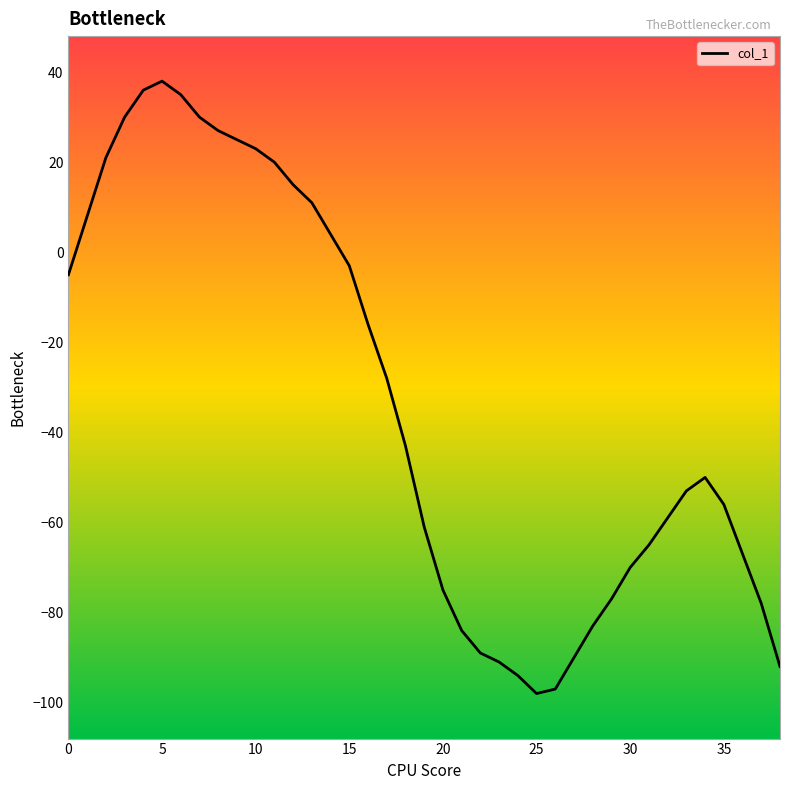

What is the smallest value displayed?

-98